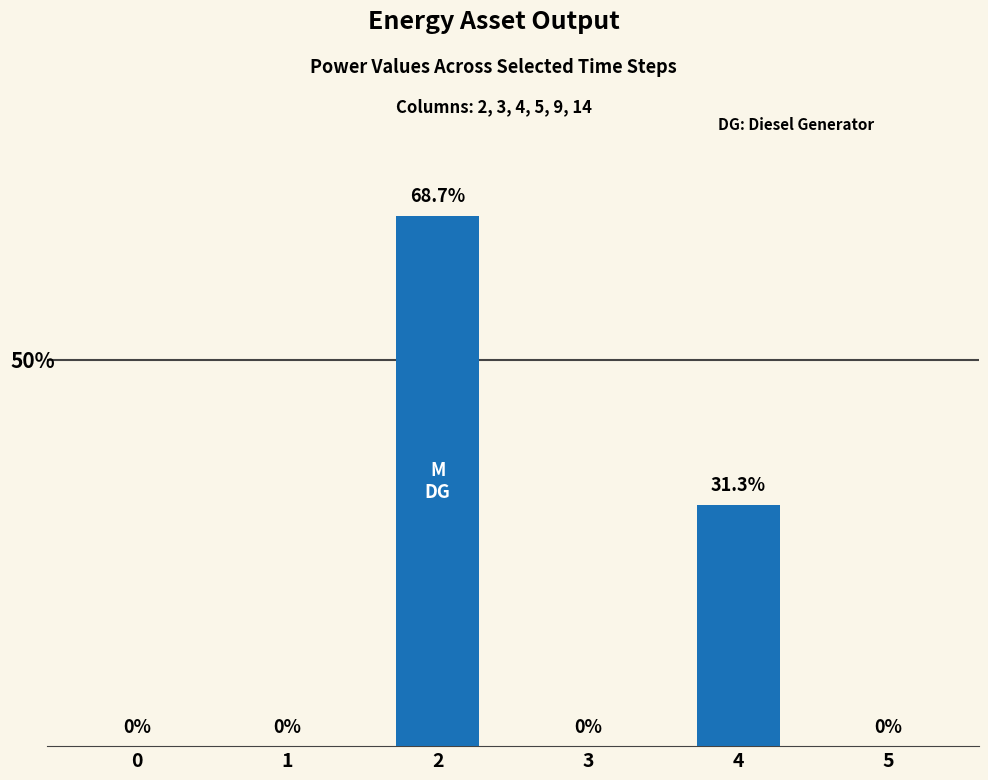

The value at 1 is 0. True or false?

True